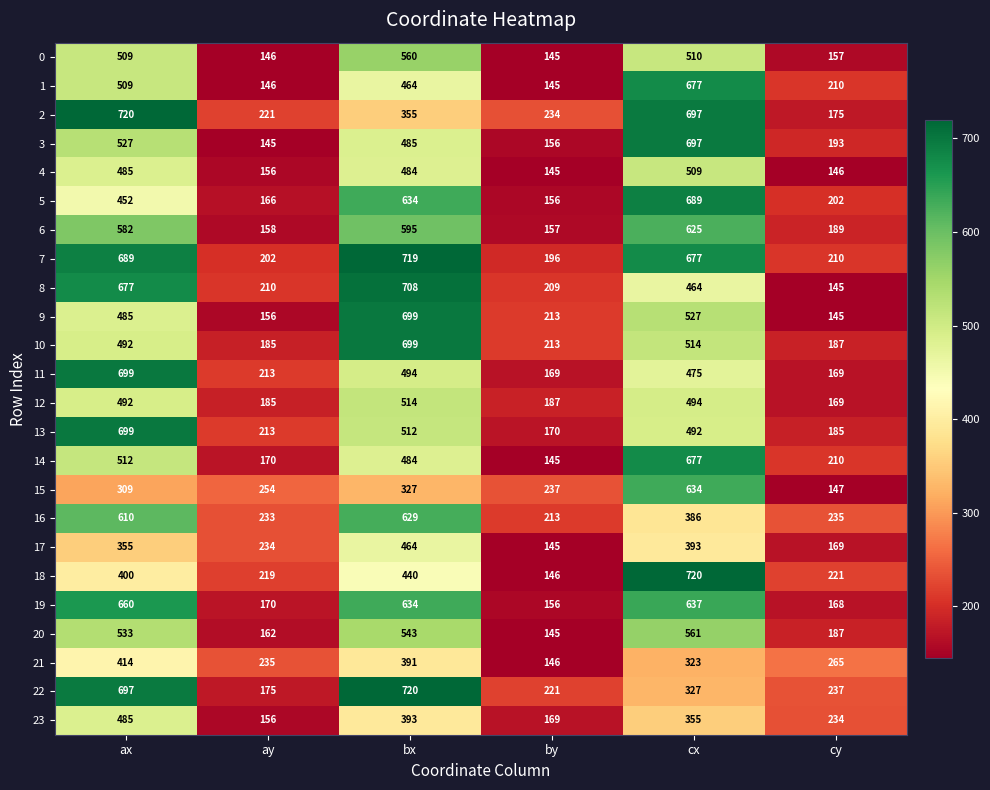

What is the total value across all series at cy?

4555